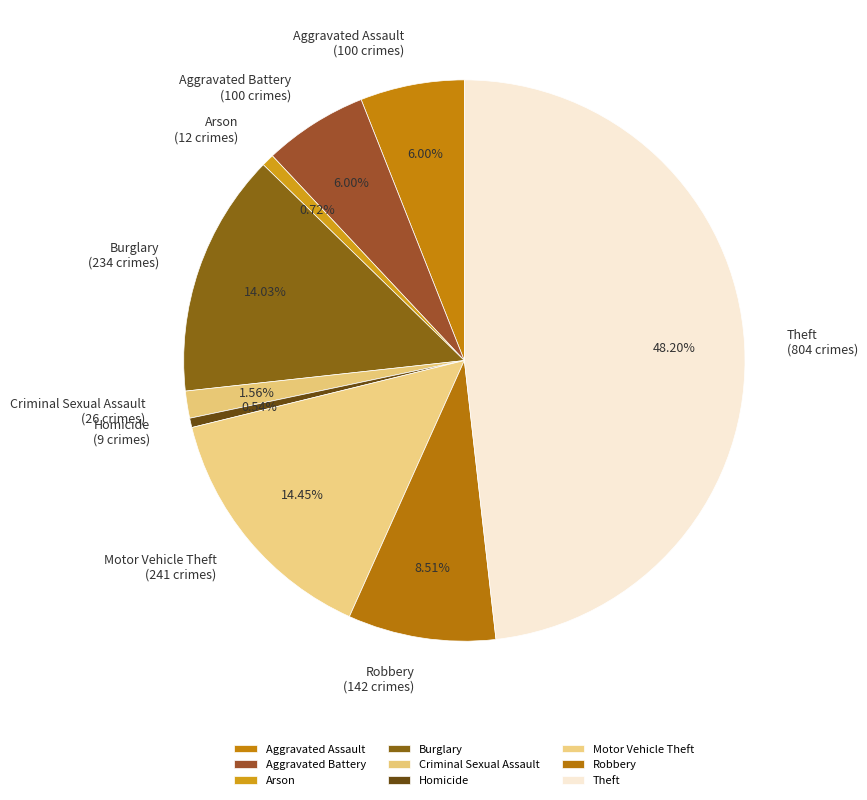

What is the largest slice in the pie chart?

Theft